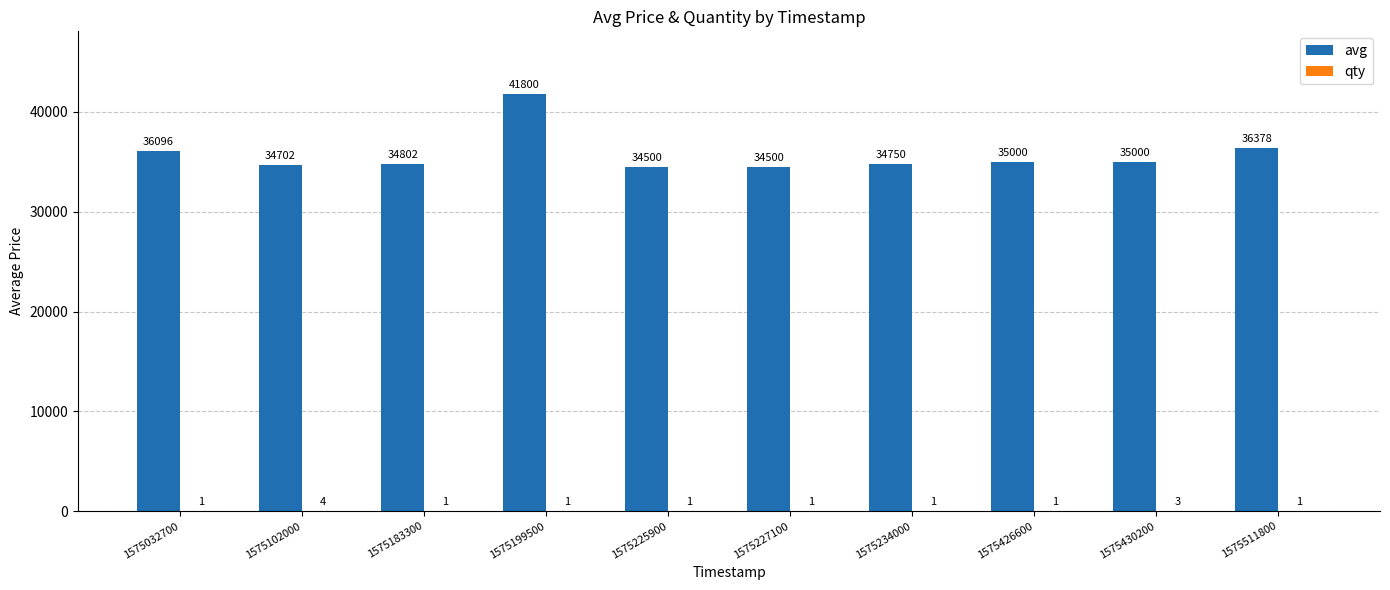

At which label is avg closest to 38150?

1575511800